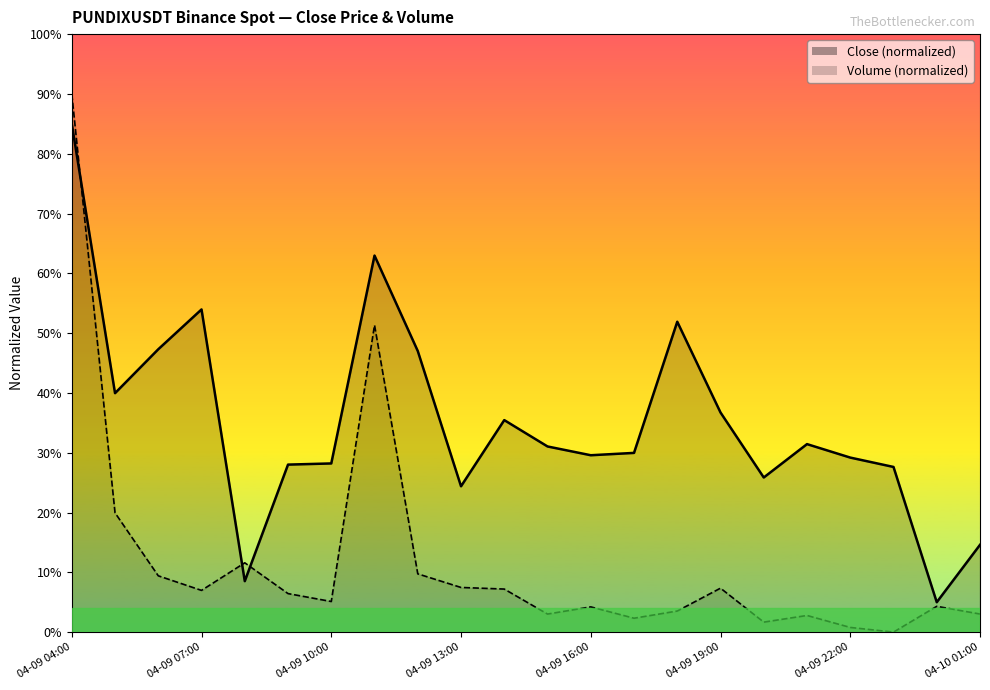

Where does the Volume series first go above 6?

04-09 04:00